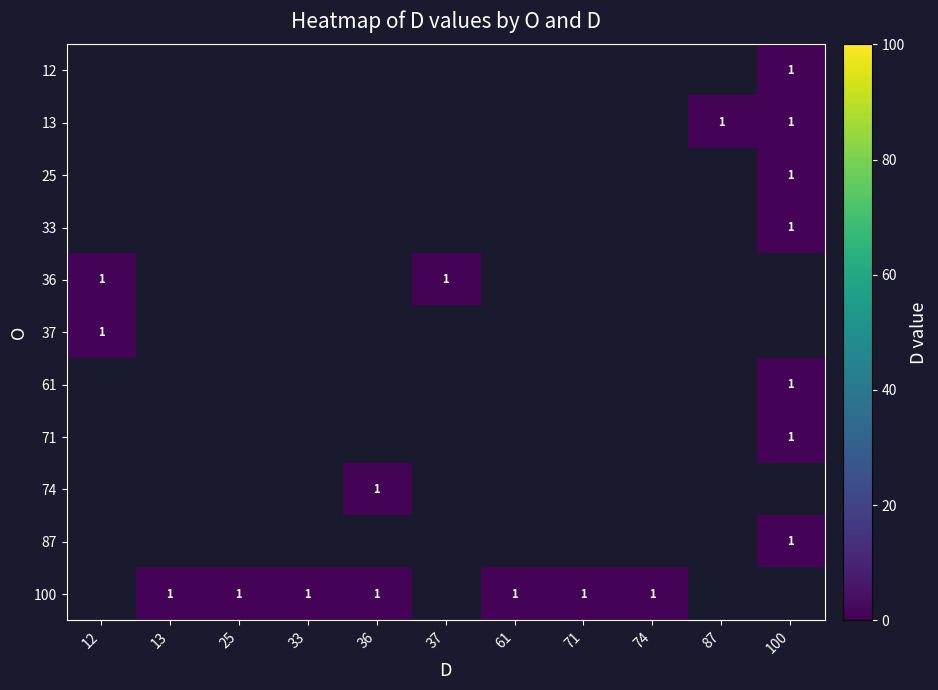

What is the spread (max minus min) of values at 100?

1